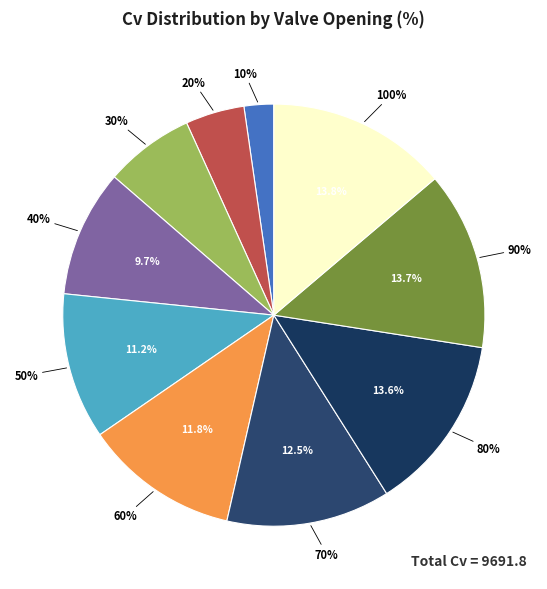

Is it true that 40% is 17% of the pie?

False